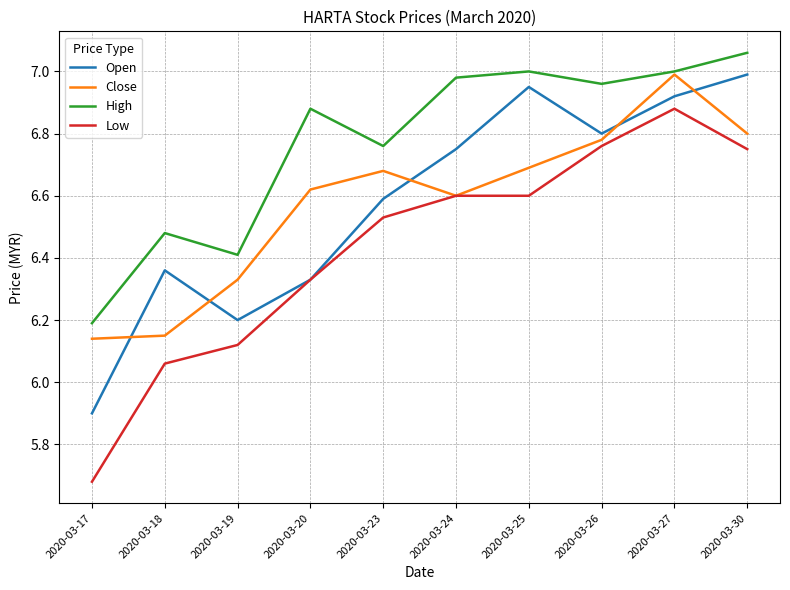

In Open, how many points are lower than both neighbors (excluding endpoints)?

2